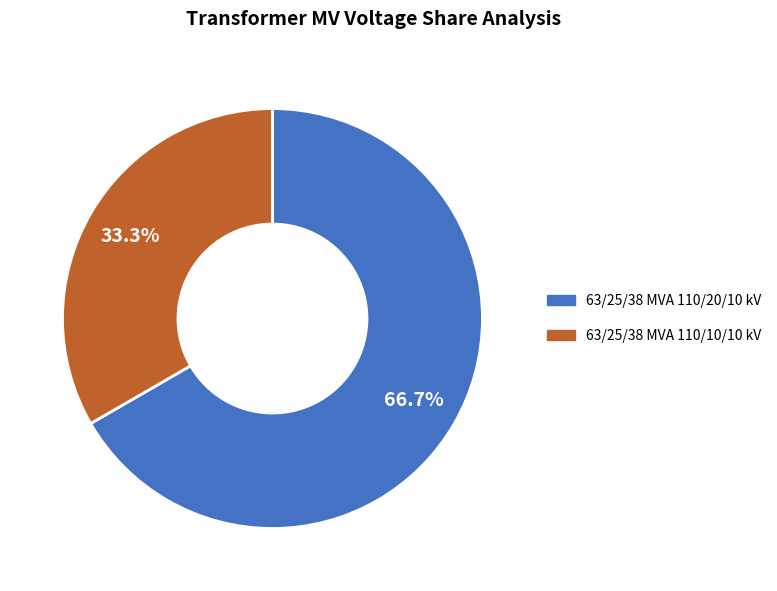

The 63/25/38 MVA 110/10/10 kV slice represents 28% of the pie. True or false?

False